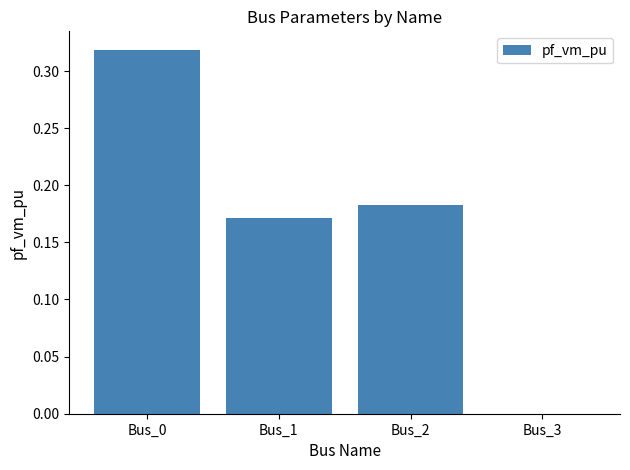

Are the bars horizontal?

No